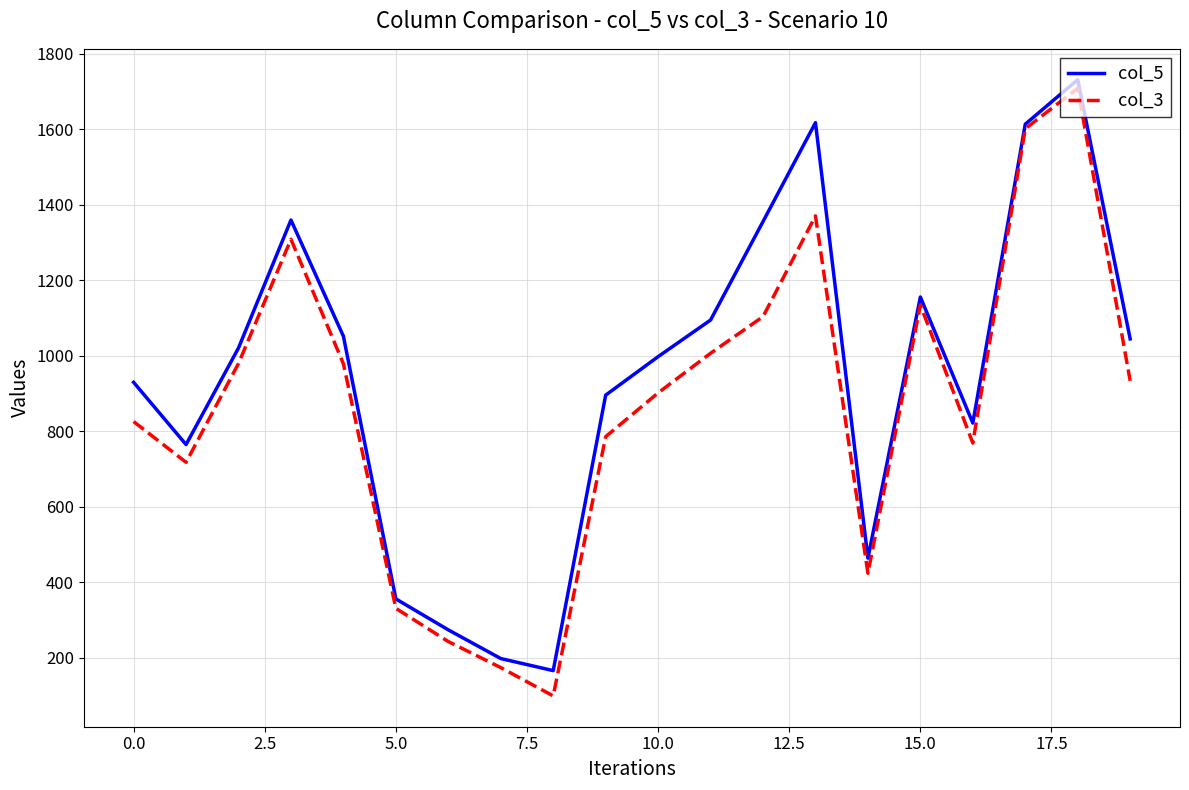

Which series has the largest total across all categories?

col_5